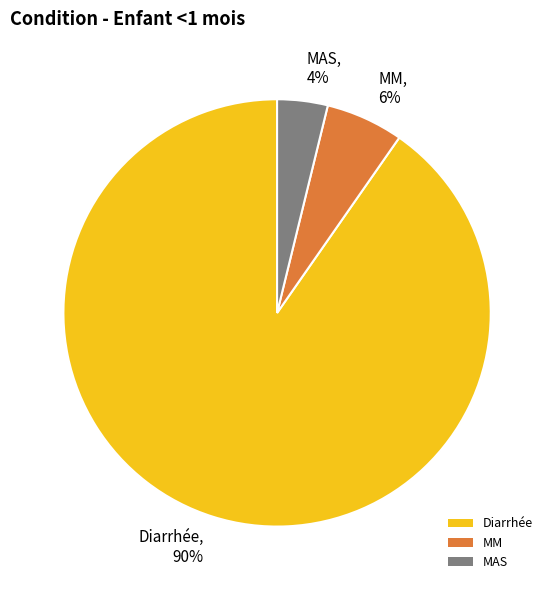

Which slice is the largest?

Diarrhée